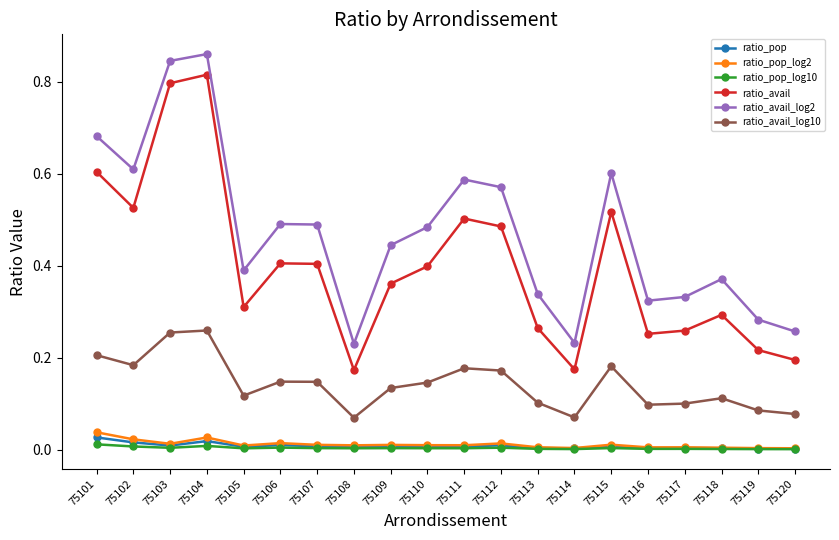

True or false: ratio_avail and ratio_pop cross at least once.

False